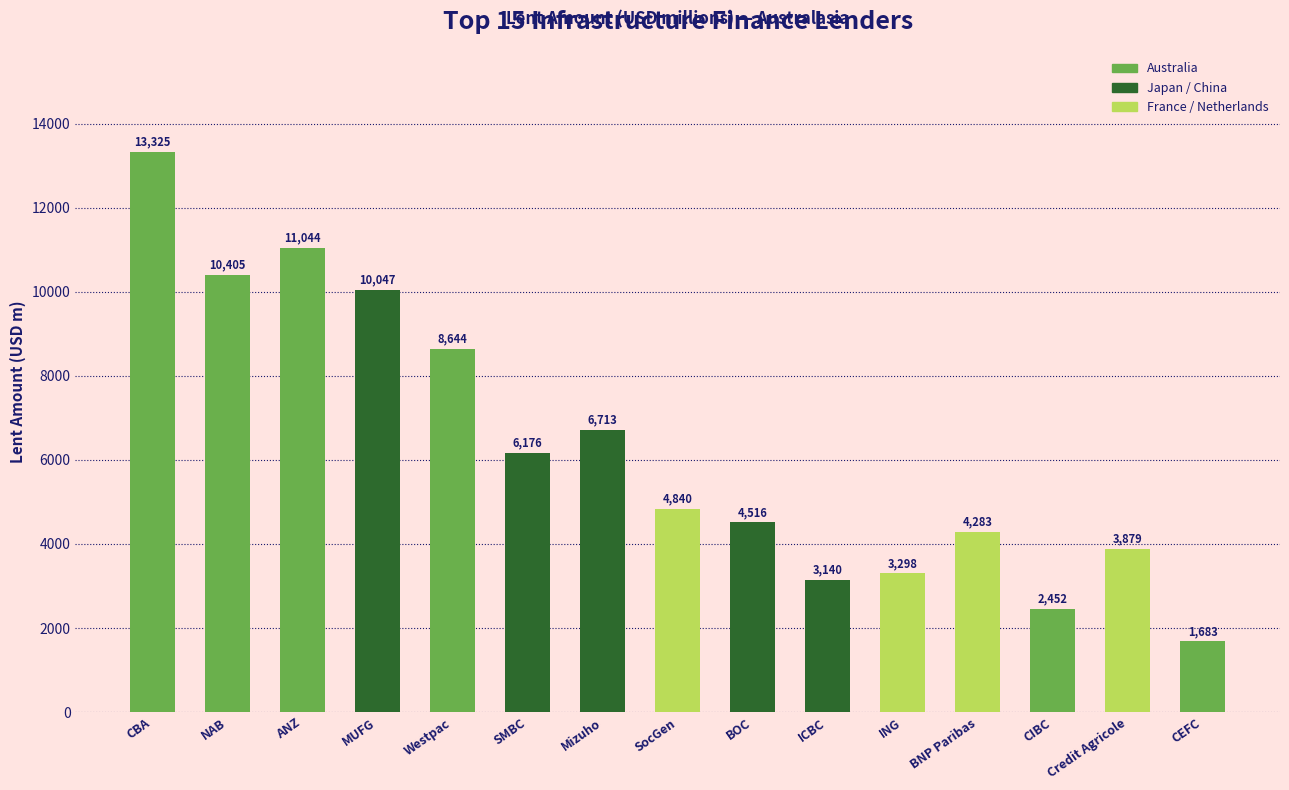

How many distinct data groups are displayed?

1